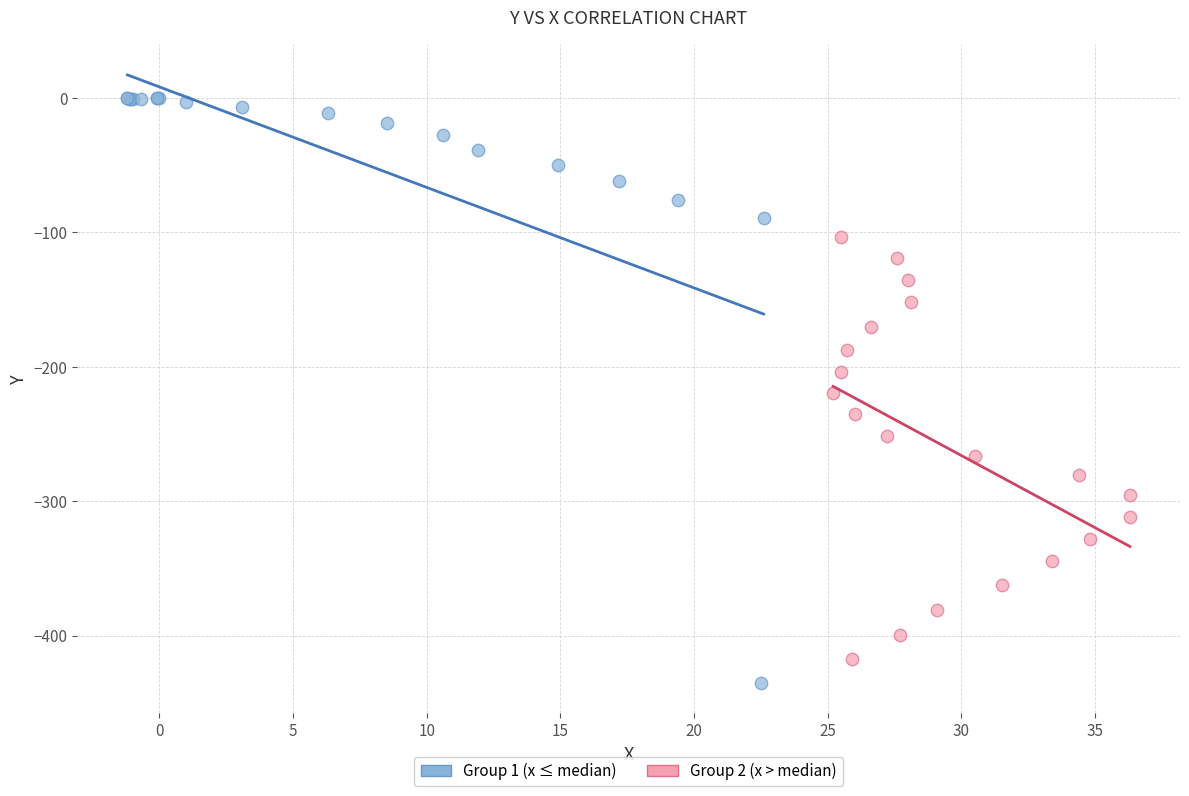

Which series has the widest spread of Y values?

Group 1 (x ≤ median)